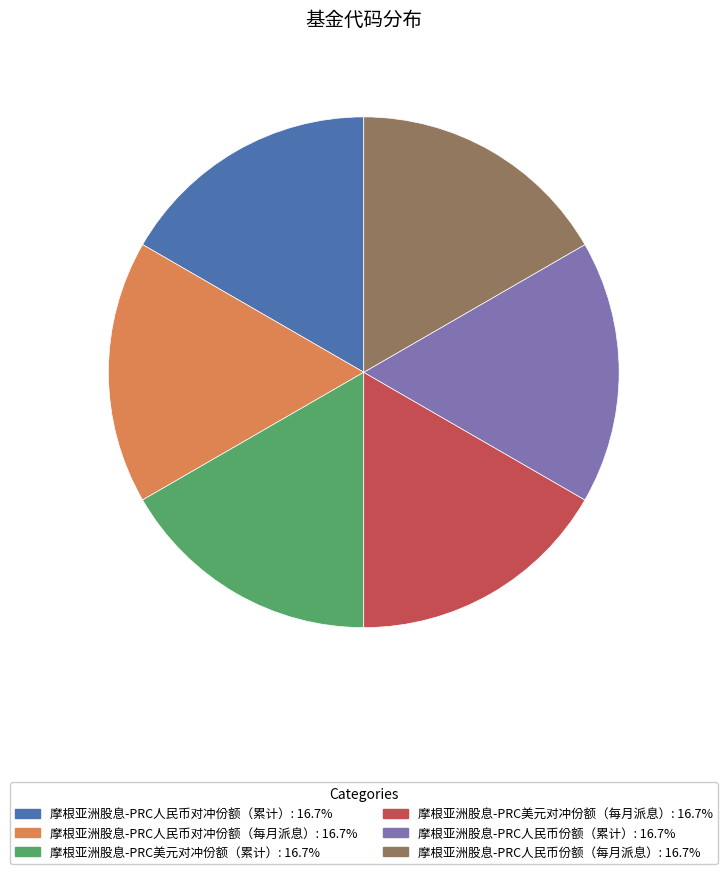

Is there any slice that represents more than half of the pie?

No